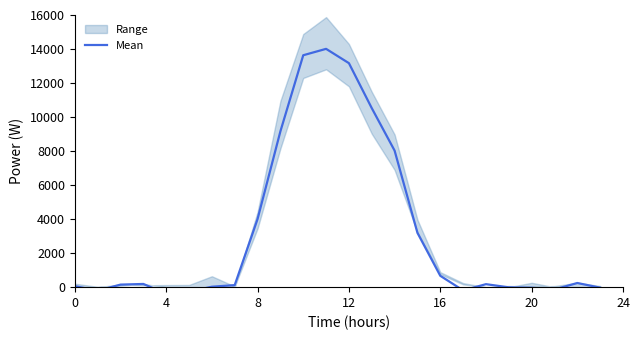

What is the difference between the second highest and minimum values?

14024.2